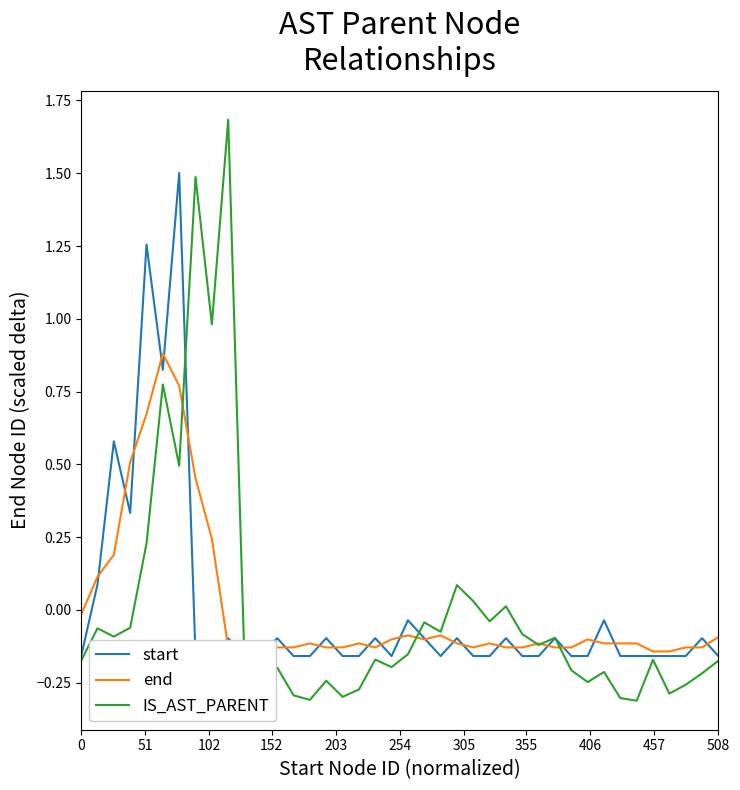

True or false: end and IS_AST_PARENT intersect in this chart.

True